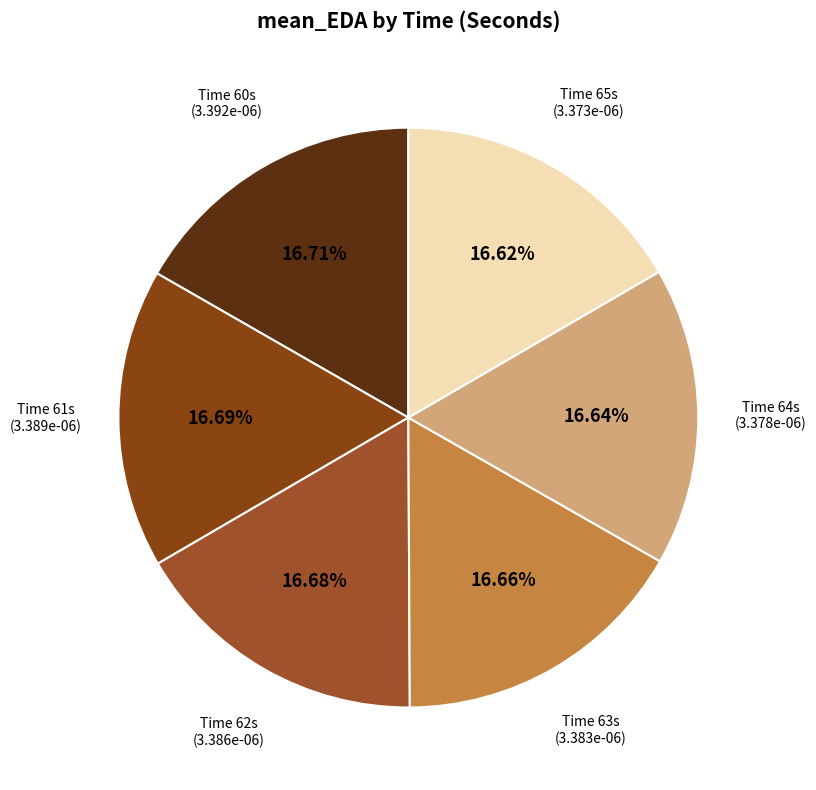

Count the number of slices in the pie.

6